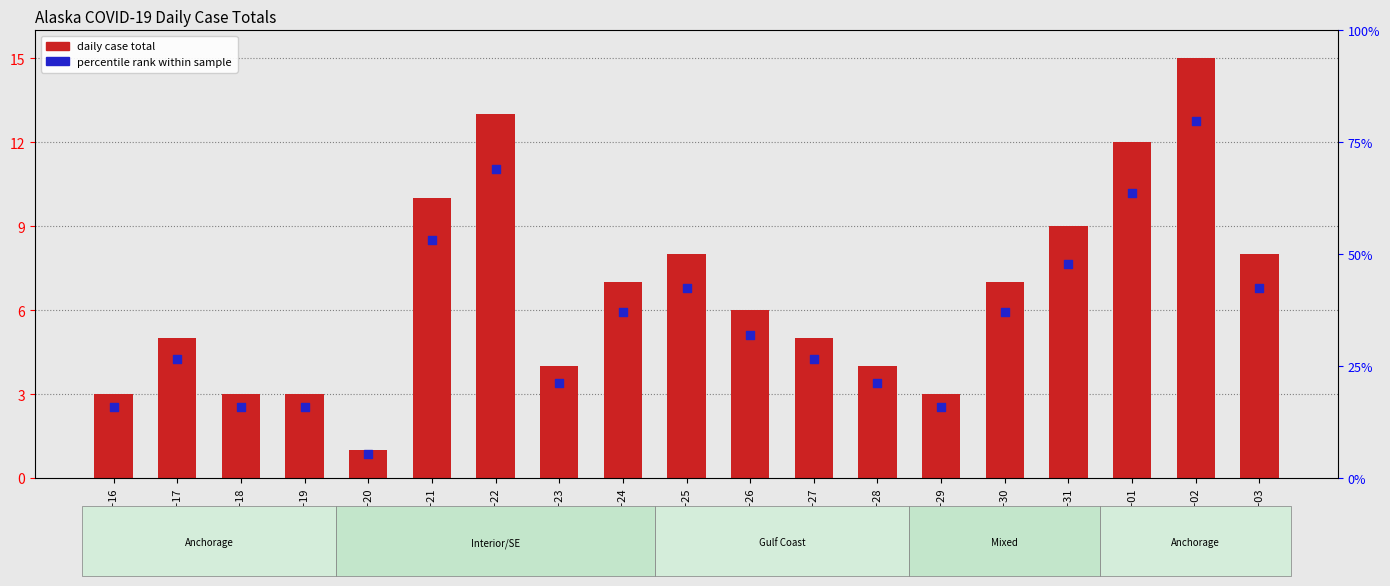

What are all the series names shown in the legend?

daily case total, percentile rank within sample